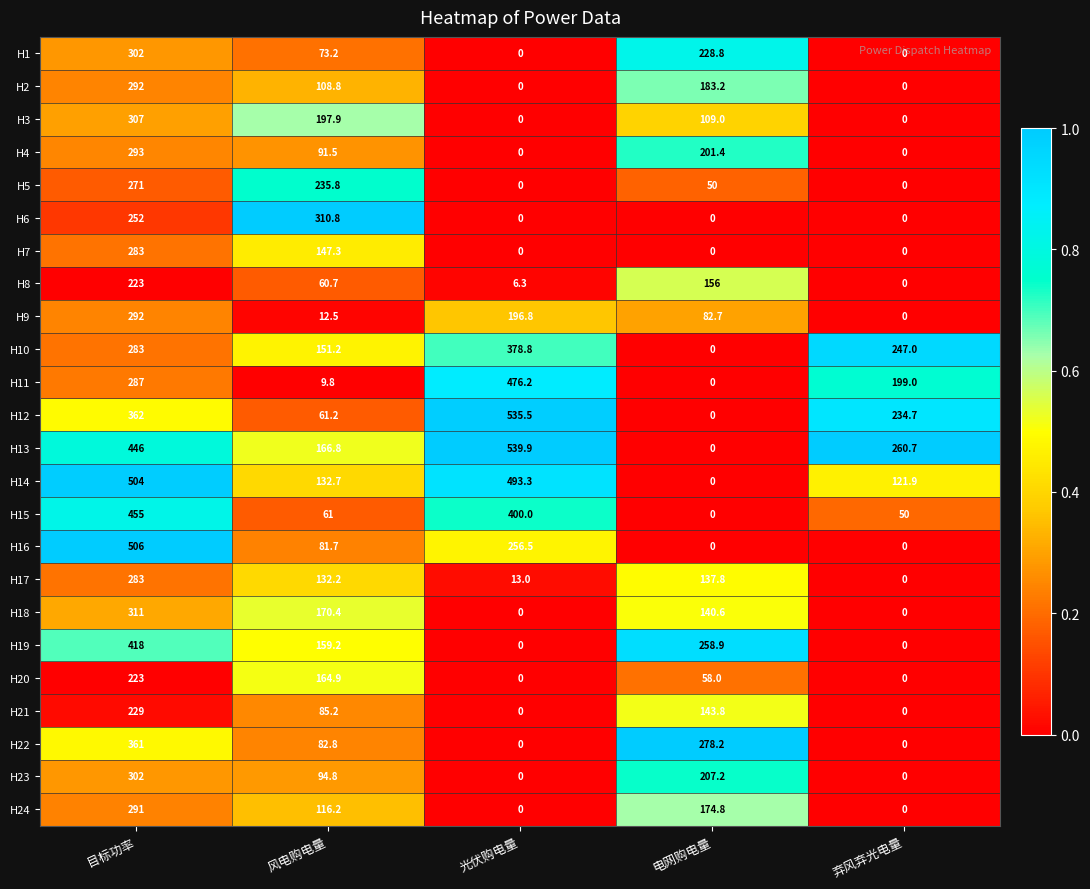

Where does the H2 series first go above 108?

目标功率